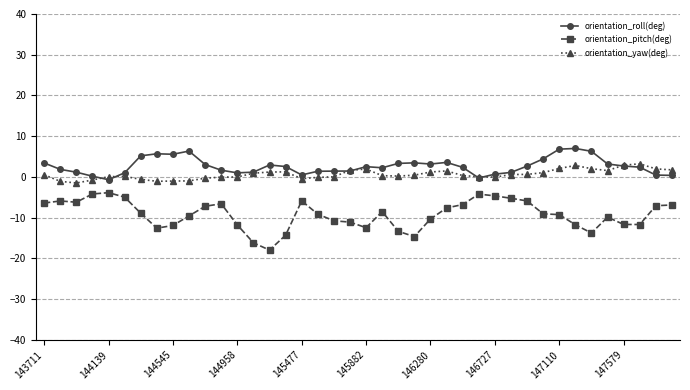

What is the maximum value shown in the chart?

7.0